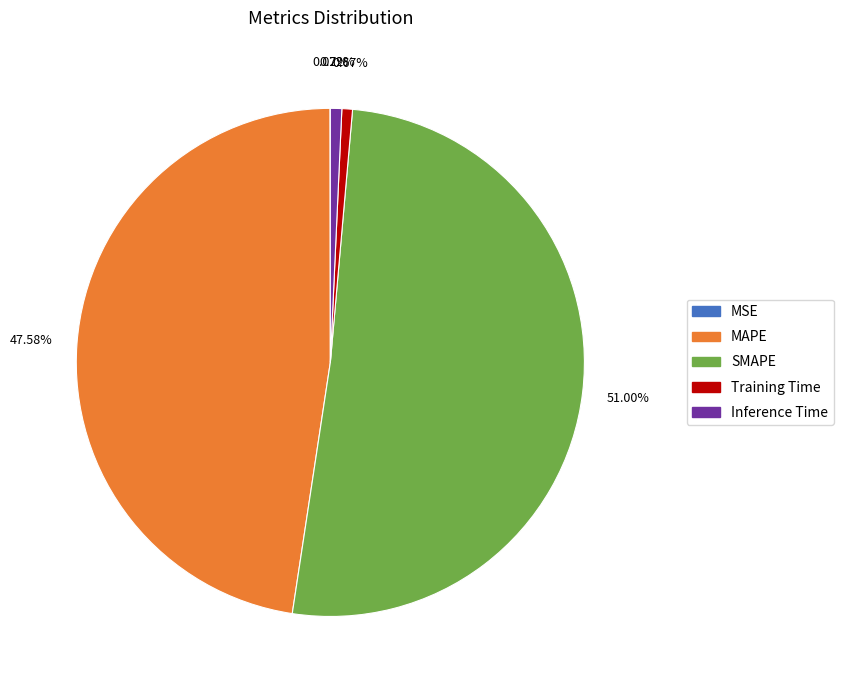

Which category has the biggest portion of the pie?

SMAPE